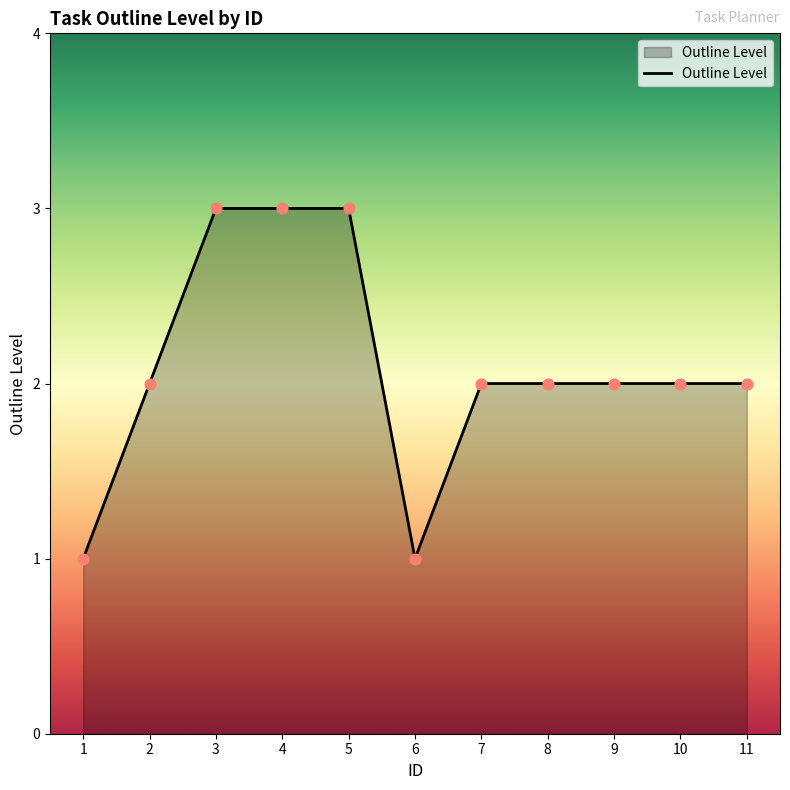

Which has a higher value, 4 or 9?

4